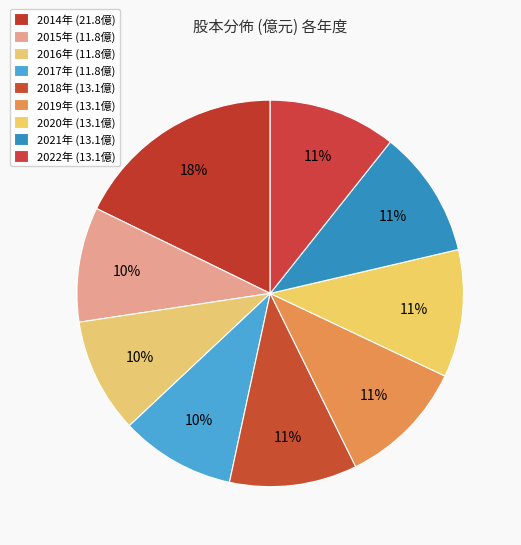

Is there any slice that represents more than half of the pie?

No